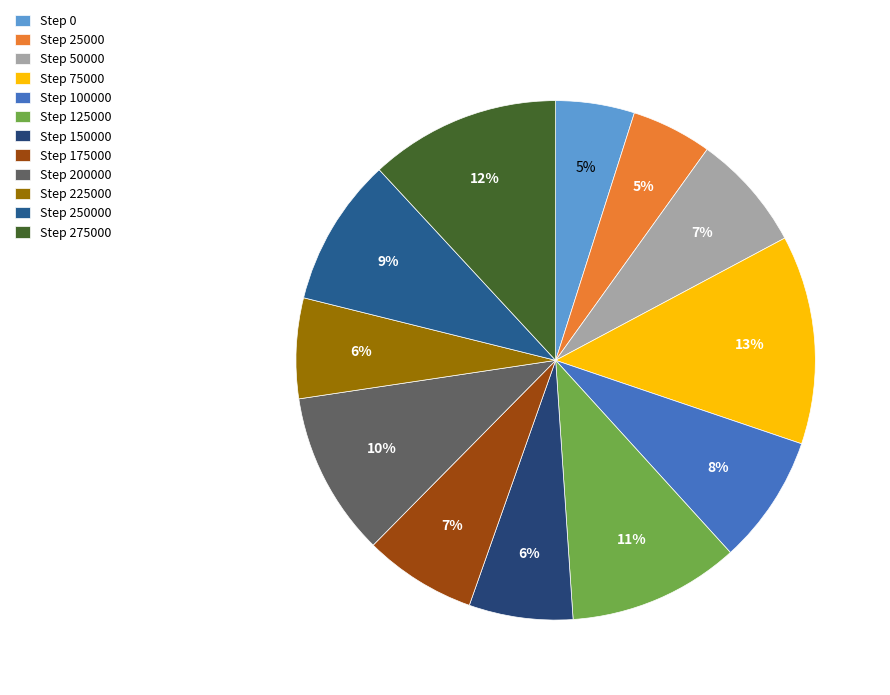

To the nearest percent, what is the average slice percentage?

8%